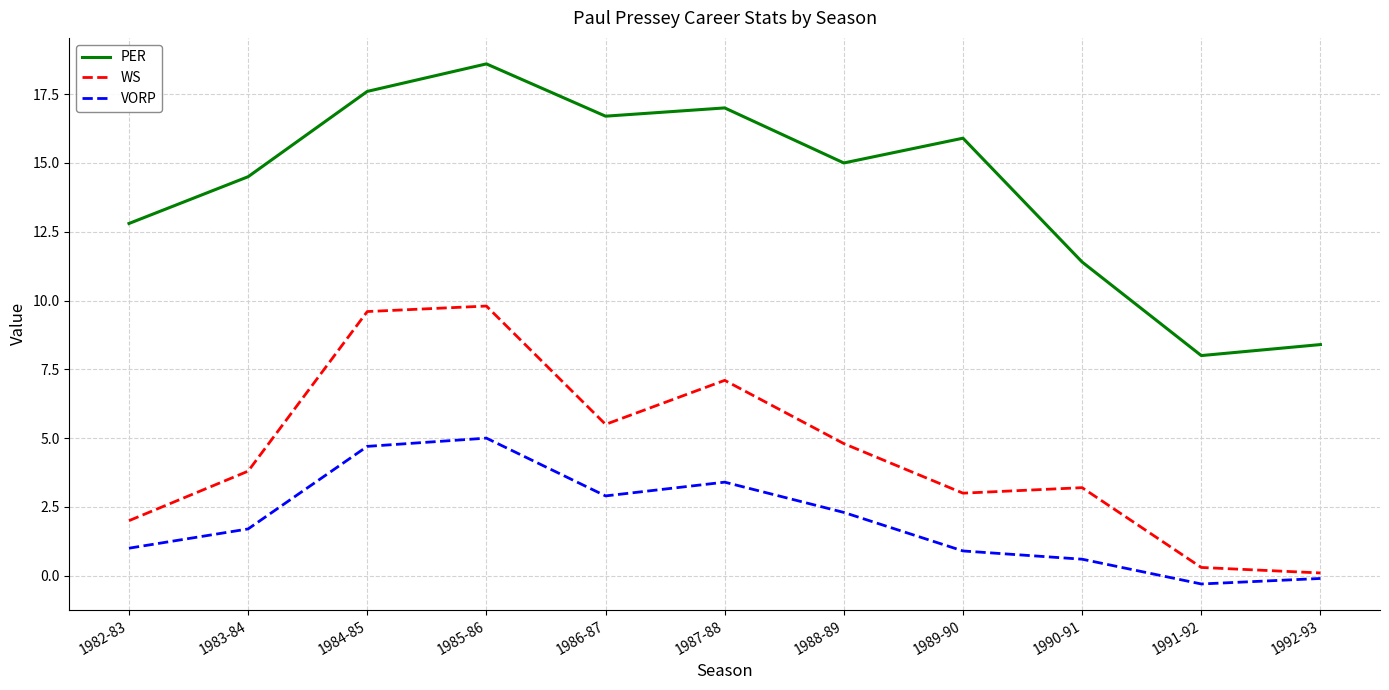

Count the number of categories in the chart.

11